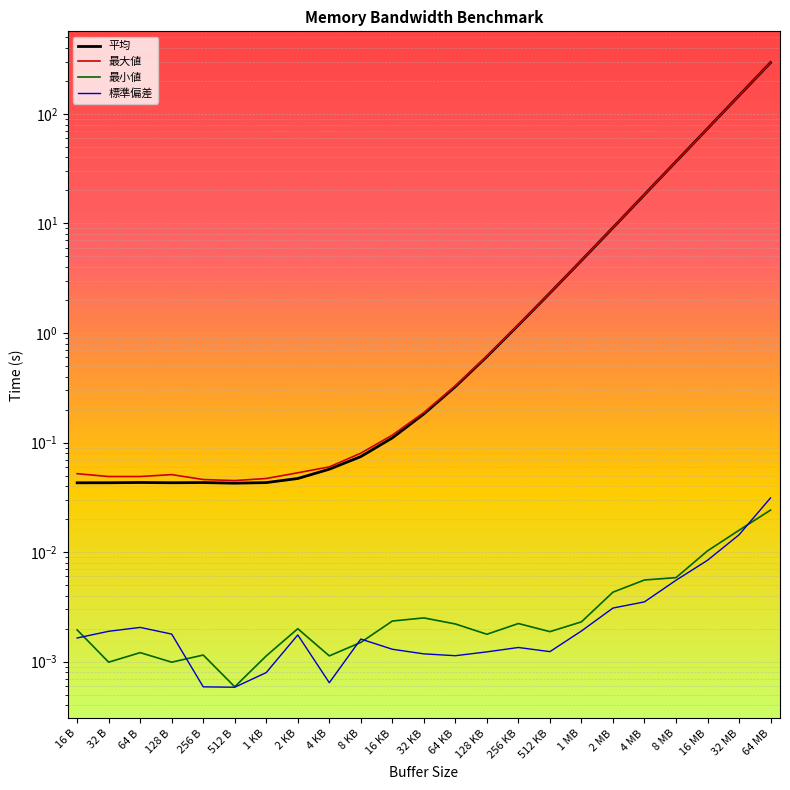

The 平均 series shows 73.4 at 16 MB. True or false?

True